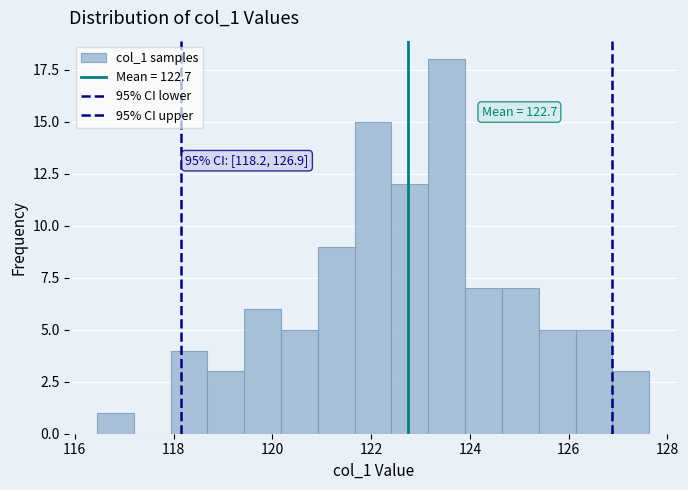

Read against the x-axis, roughly where is the centre of the tallest bar?

123.6